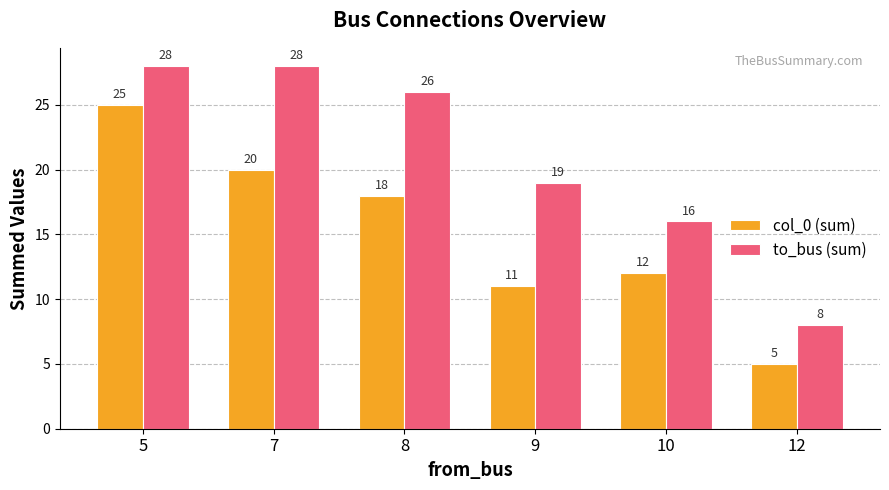

What is the difference between the maximum and second lowest values in the col_0 (sum) series?

14